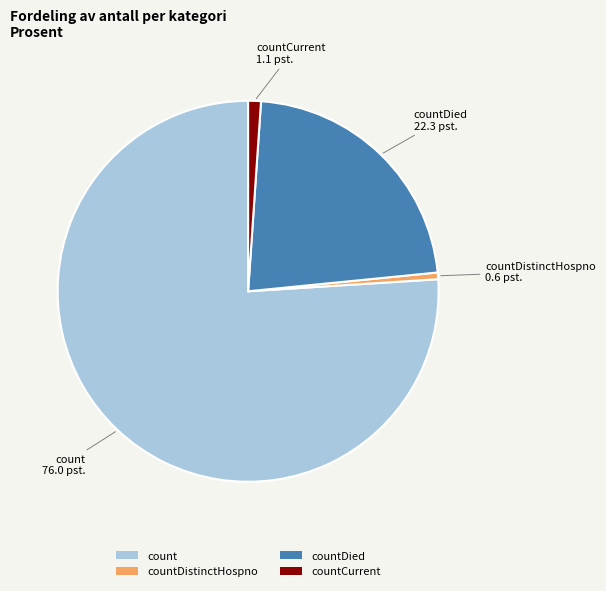

Rank the categories by value from highest to lowest.

count, countDied, countCurrent, countDistinctHospno